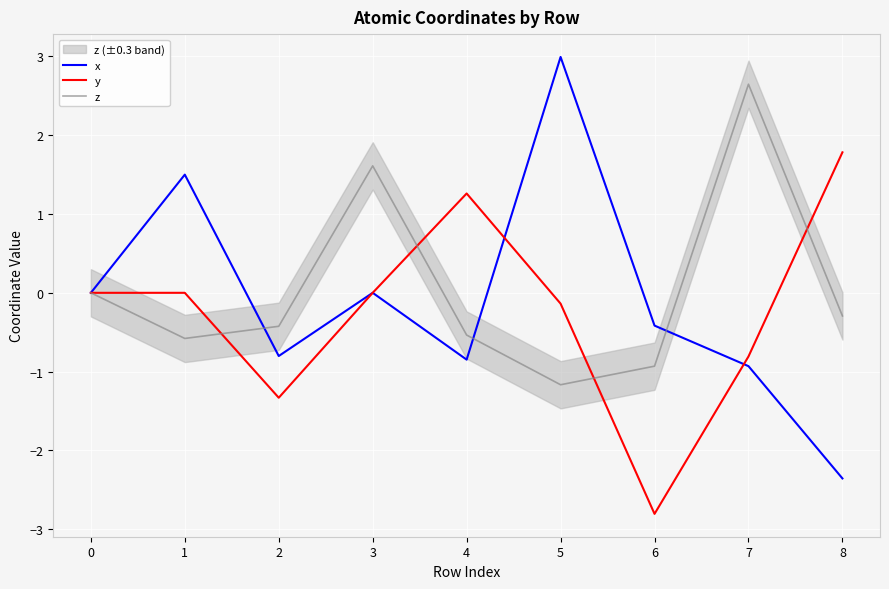

List the series in order of their peak value, lowest first.

y, z, x